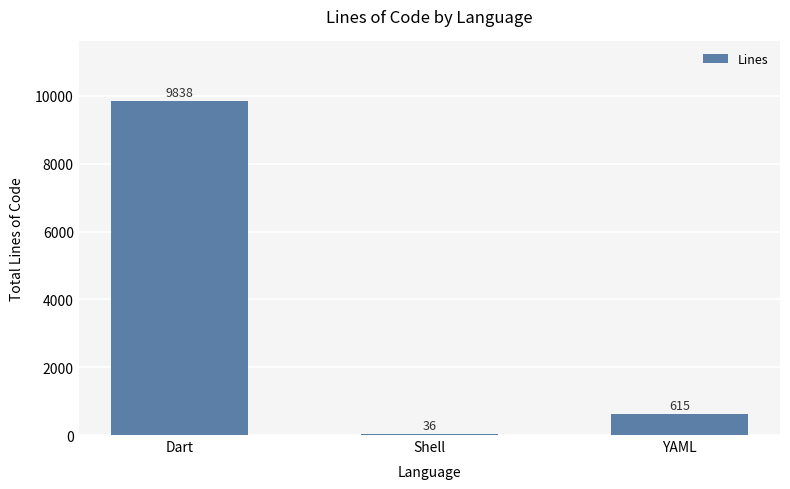

Are the bars grouped side by side (vs. stacked)?

No